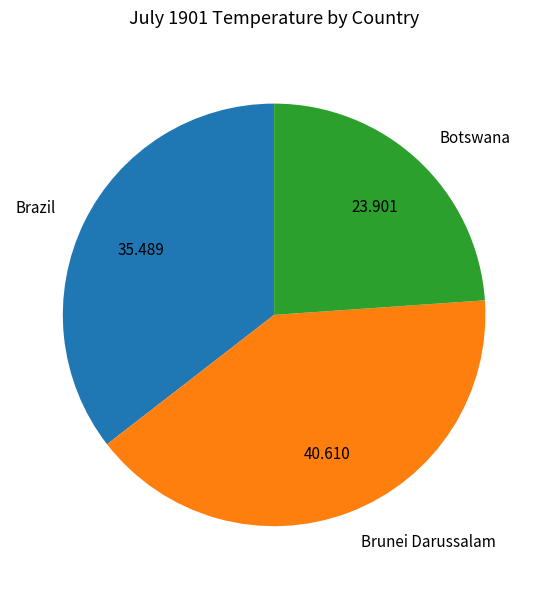

What is the ratio of the value at Brunei Darussalam to the value at Botswana?

1.7